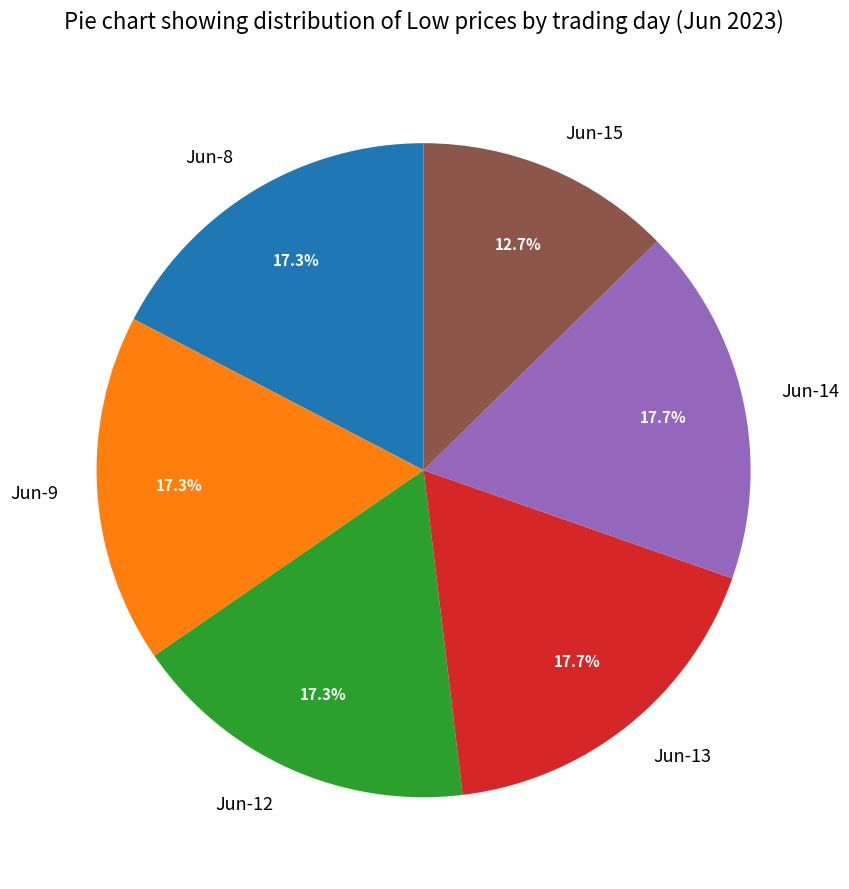

What is the total percentage of Jun-13 and Jun-12?

35.0%